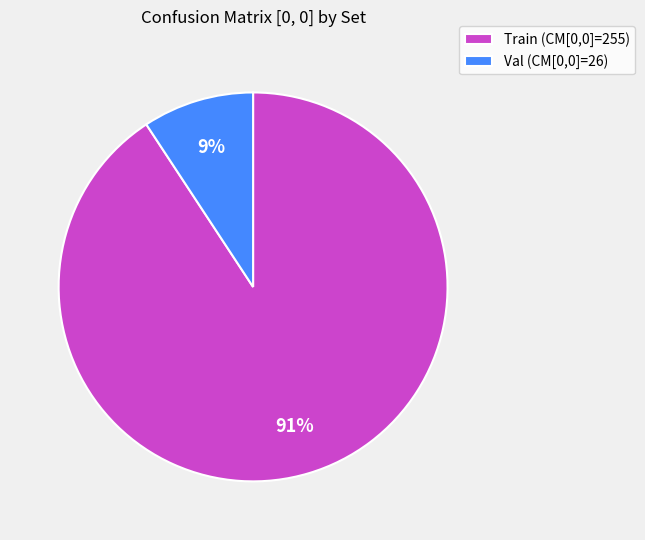

What percentage is the Val slice, to the nearest percent?

9%